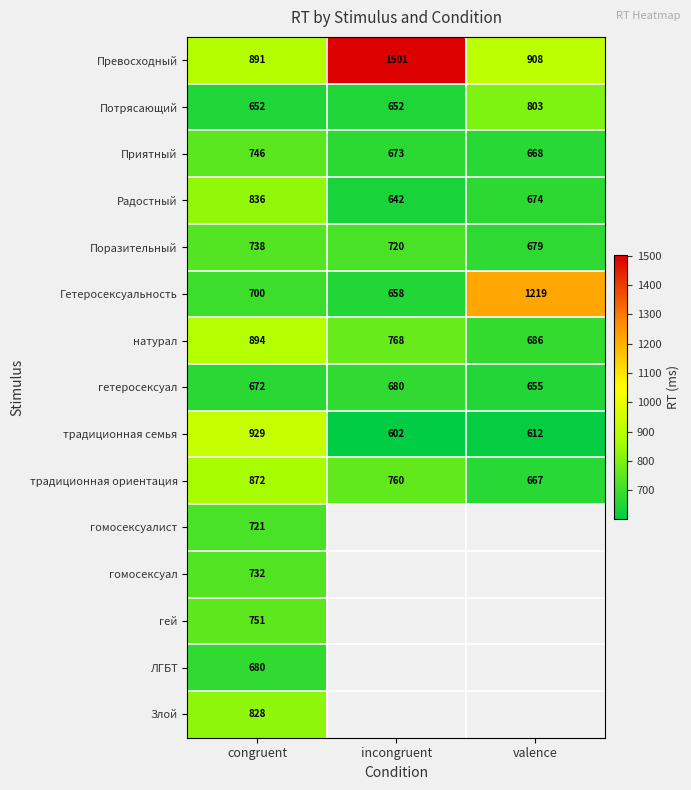

Rank the series at congruent from lowest to highest value.

Потрясающий, гетеросексуал, ЛГБТ, Гетеросексуальность, гомосексуалист, гомосексуал, Поразительный, Приятный, гей, Злой, Радостный, традиционная ориентация, Превосходный, натурал, традиционная семья